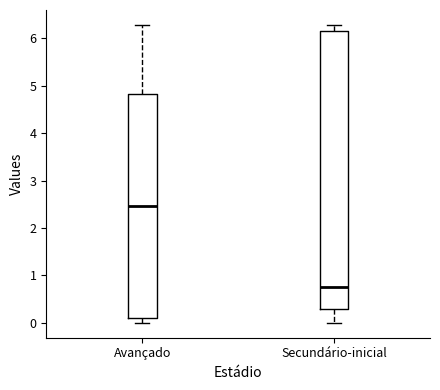

Reading left to right, read every box against the y-axis: the position of its median line, the range the box covers, and the ends of its whiskers. The values are not printed on the chart, so give them approximately, as read against the axis.

Avançado: median 2.5, box 0.1 to 4.8, whiskers 0.0 to 6.3
Secundário-inicial: median 0.8, box 0.3 to 6.2, whiskers 0.0 to 6.3